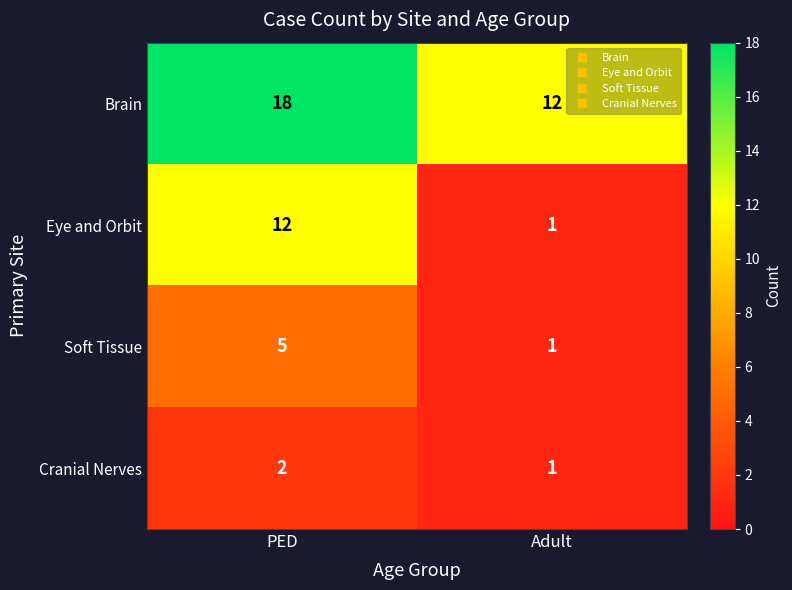

At which category is the sum across all series the highest?

PED